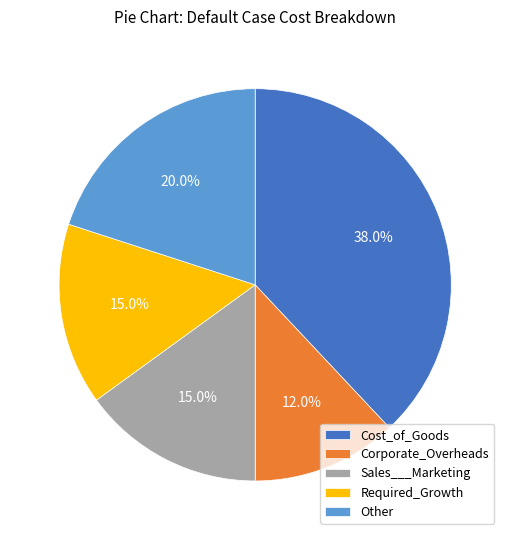

What is the smallest slice in the pie chart?

Corporate_Overheads